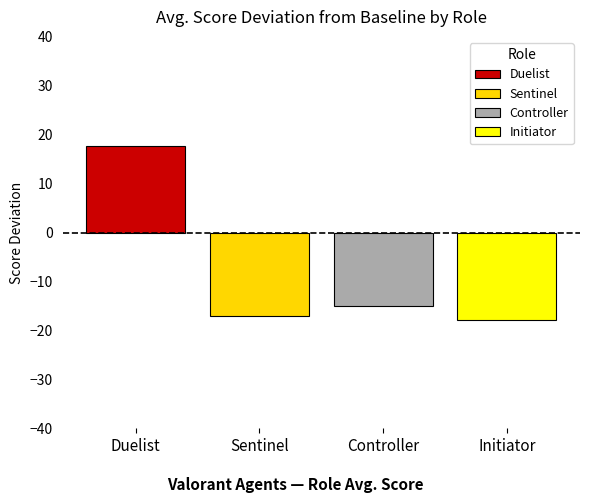

What is the greatest value displayed?

17.7